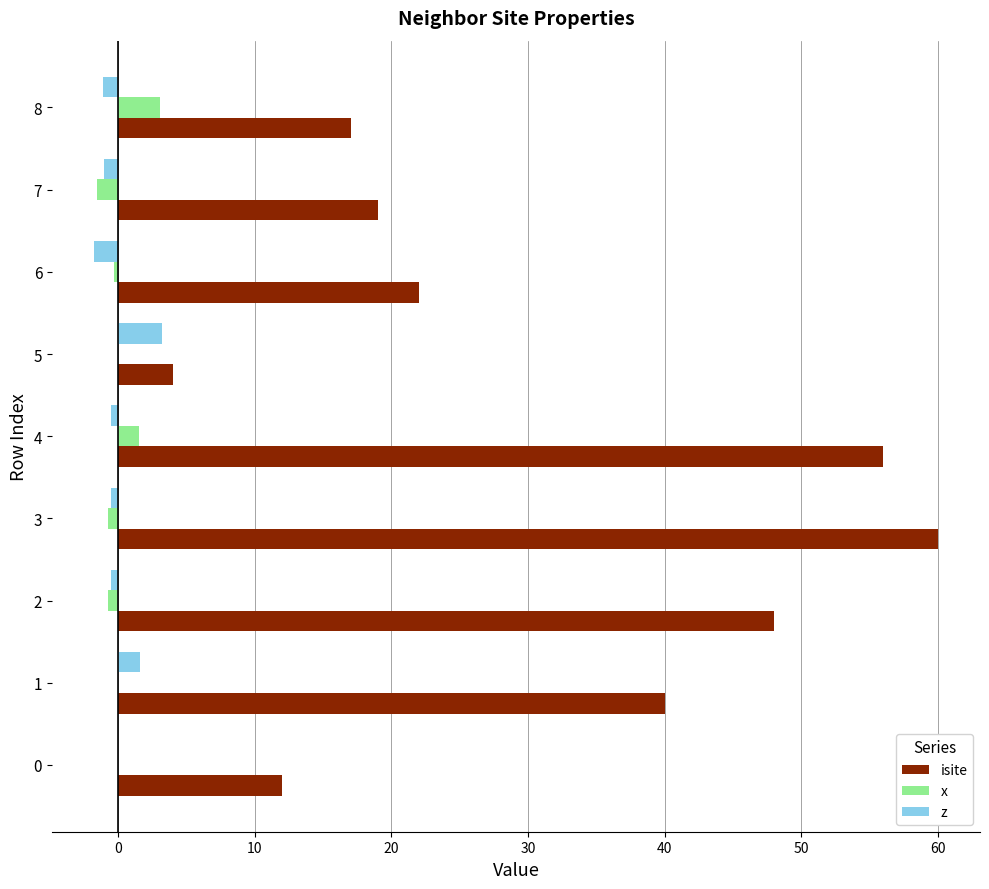

What is the greatest value displayed?

60.0